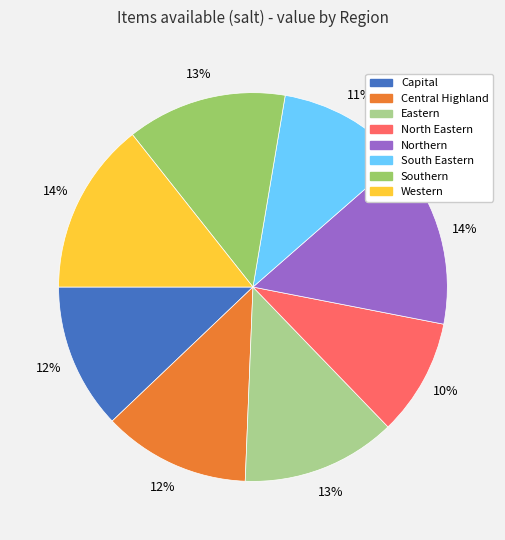

Is there any slice that represents more than half of the pie?

No